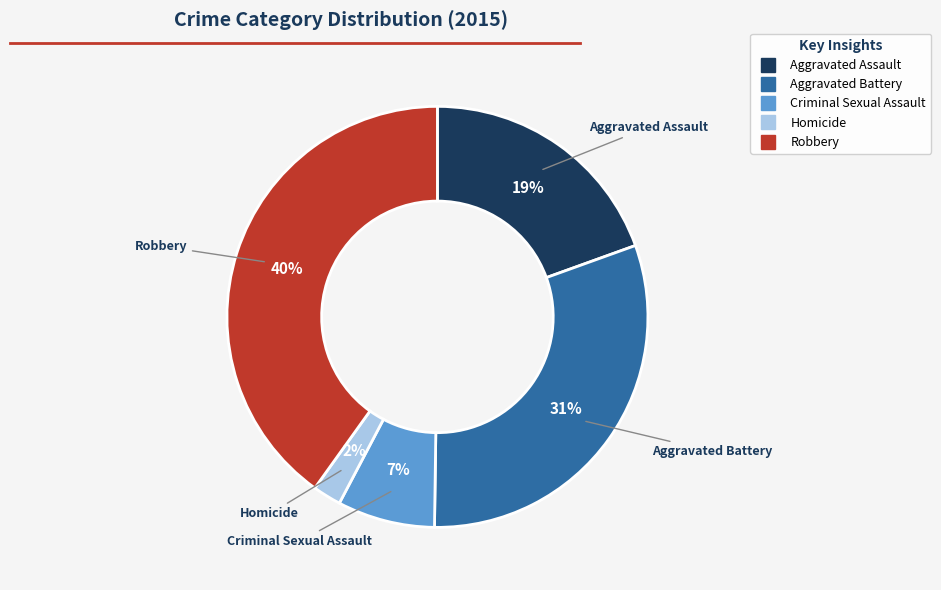

Is the sum of Robbery and Aggravated Battery greater than half?

Yes